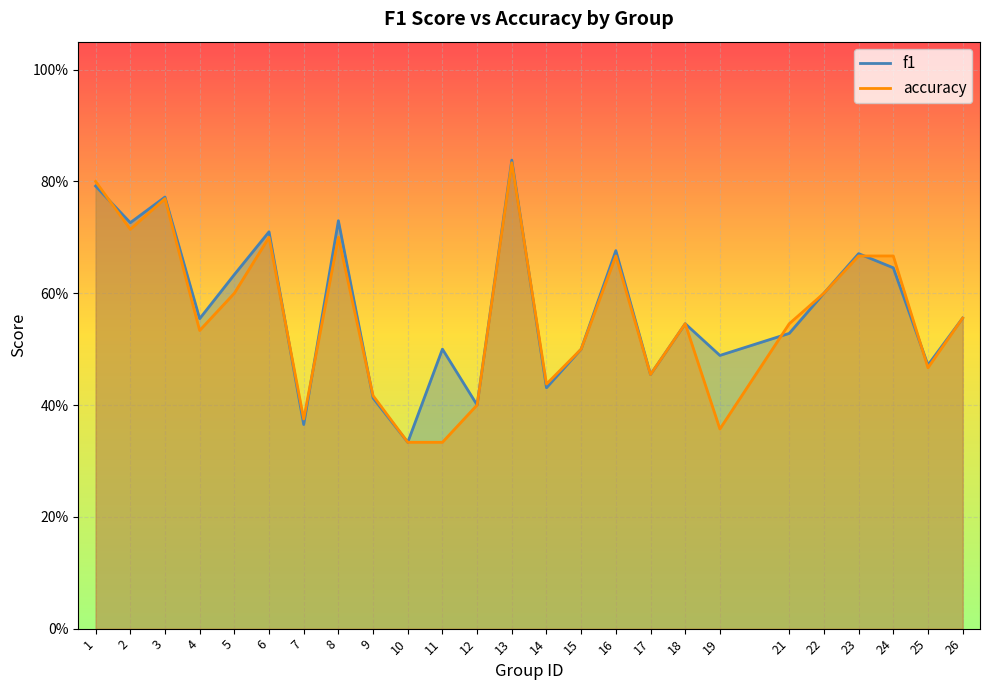

Reading right to left, what are all the values shown in this chart?

f1: 0.6	0.5	0.6	0.7	0.6	0.5	0.5	0.5	0.5	0.7	0.5	0.4	0.8	0.4	0.5	0.3	0.4	0.7	0.4	0.7	0.6	0.6	0.8	0.7	0.8
accuracy: 0.6	0.5	0.7	0.7	0.6	0.5	0.4	0.5	0.5	0.7	0.5	0.4	0.8	0.4	0.3	0.3	0.4	0.7	0.4	0.7	0.6	0.5	0.8	0.7	0.8